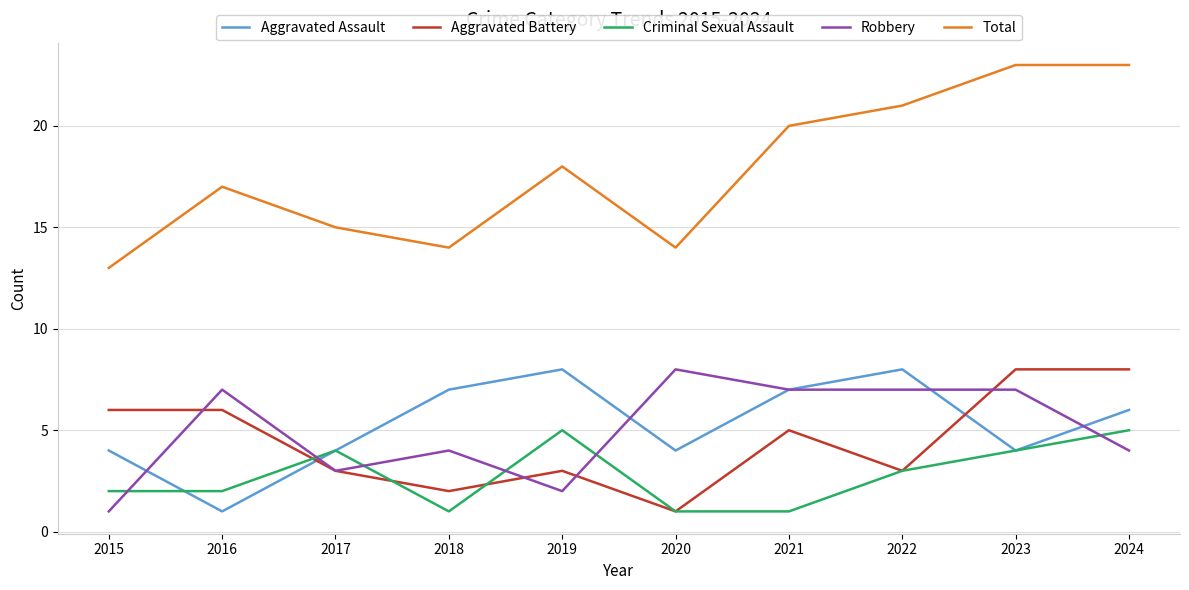

Is the value of Aggravated Battery at 2018 greater than the value of Criminal Sexual Assault at 2021?

Yes